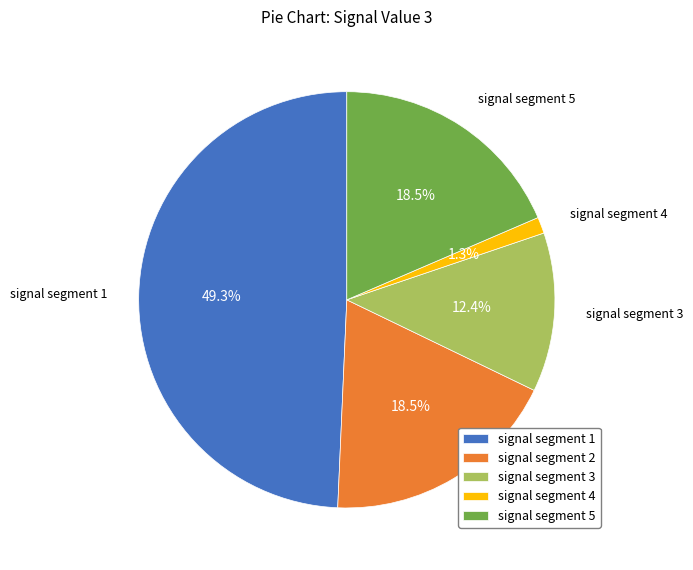

To the nearest percent, what is the combined percentage of signal segment 5 and signal segment 4?

20%